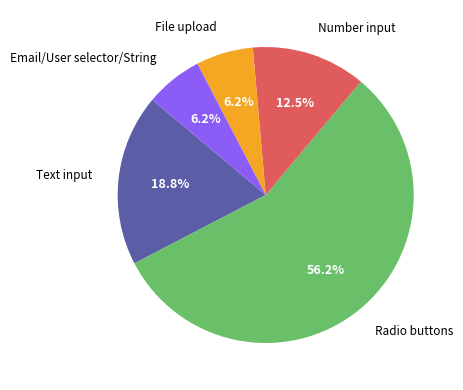

What percentage do Text input and File upload together represent?

25.0%